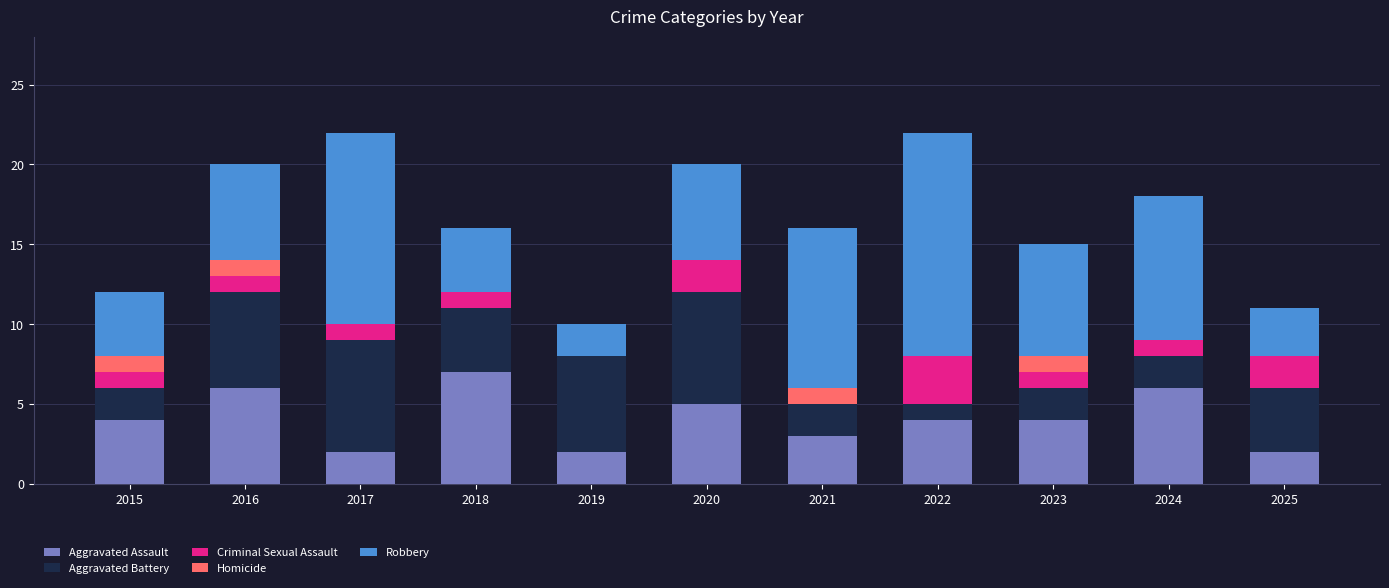

The value of Aggravated Assault at 2016 is 6. True or false?

True